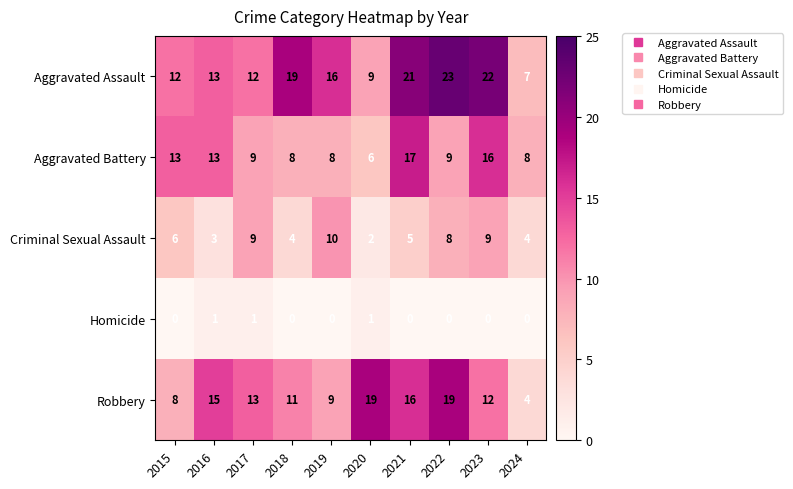

At which category does the chart reach its peak across all series?

2022